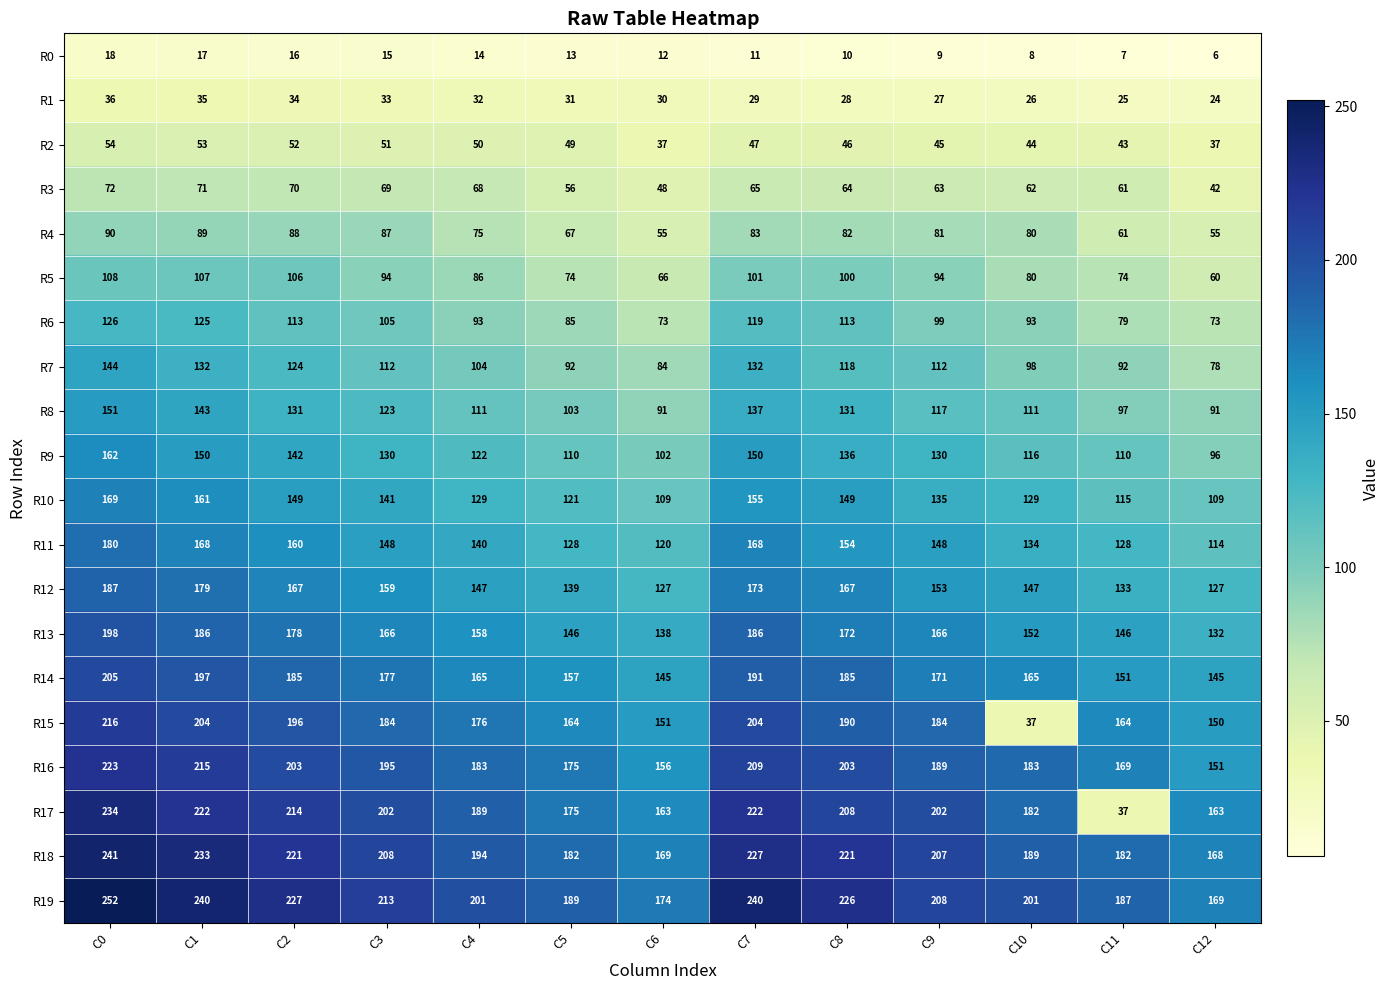

At which category does the chart reach its peak across all series?

C0